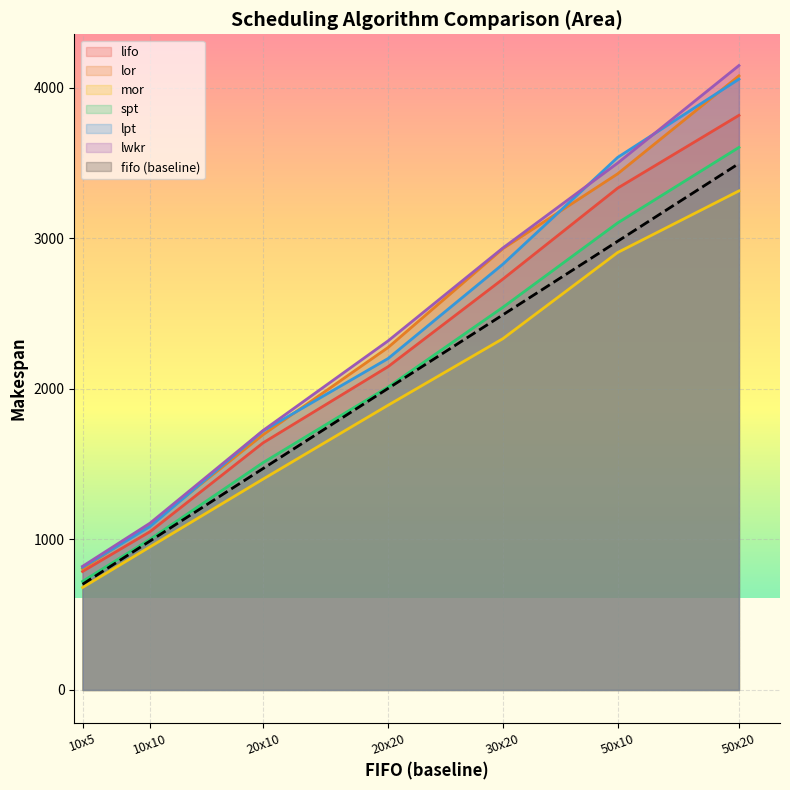

Rank the series by their maximum value, from highest to lowest.

lwkr, lor, lpt, lifo, spt, mor